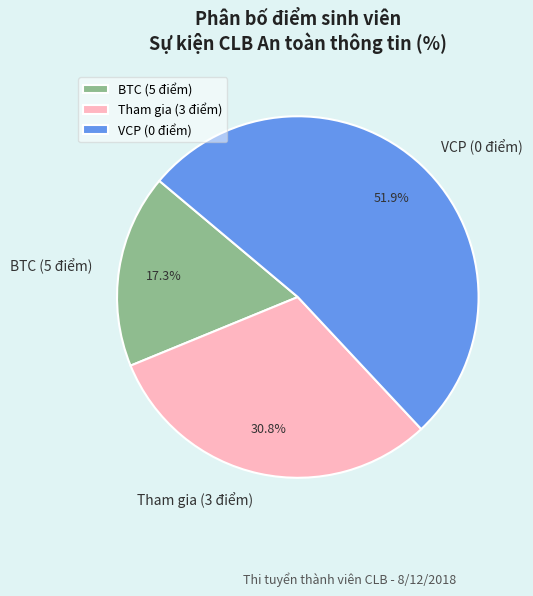

Count the number of slices in the pie.

3